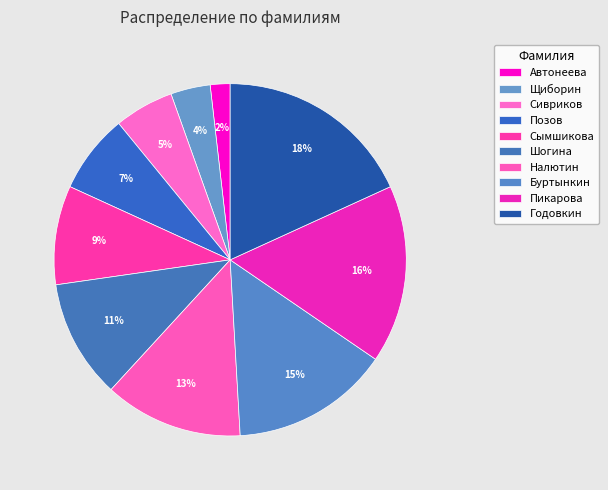

Rank the categories by value from lowest to highest.

Автонеева, Щиборин, Сивриков, Позов, Сымшикова, Шогина, Налютин, Буртынкин, Пикарова, Годовкин